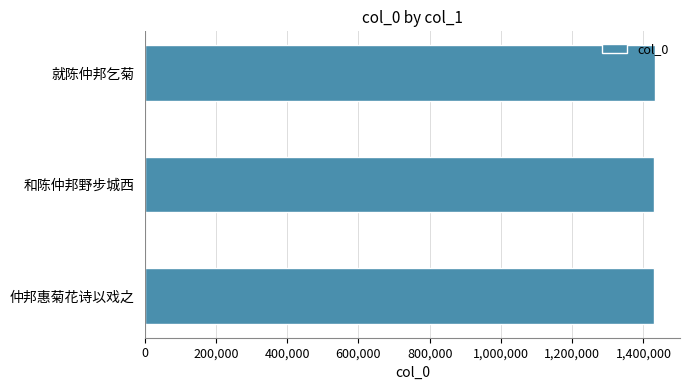

What is the minimum value shown in the chart?

1430975